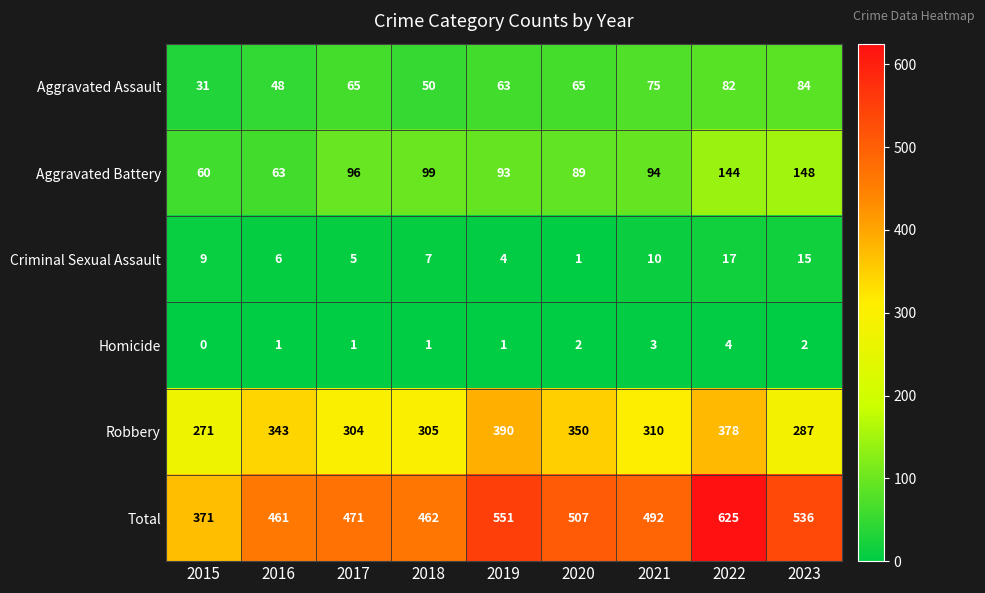

Is the value of Robbery at 2018 greater than the value of Aggravated Battery at 2020?

Yes